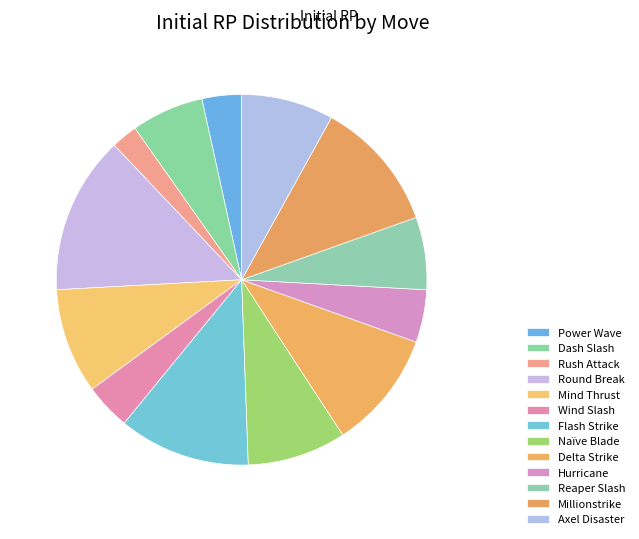

True or false: Hurricane accounts for 5% of the total.

True